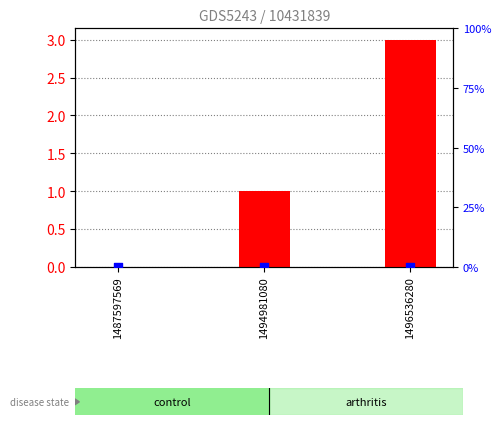

Which series has the largest total across all categories?

transformed count